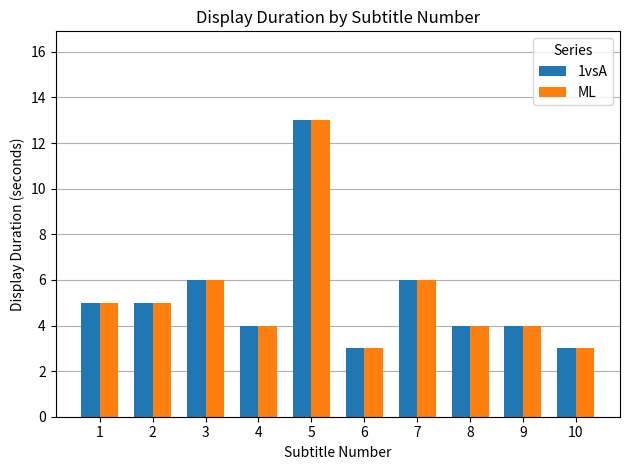

Is it true that ML equals 5 at 10?

False